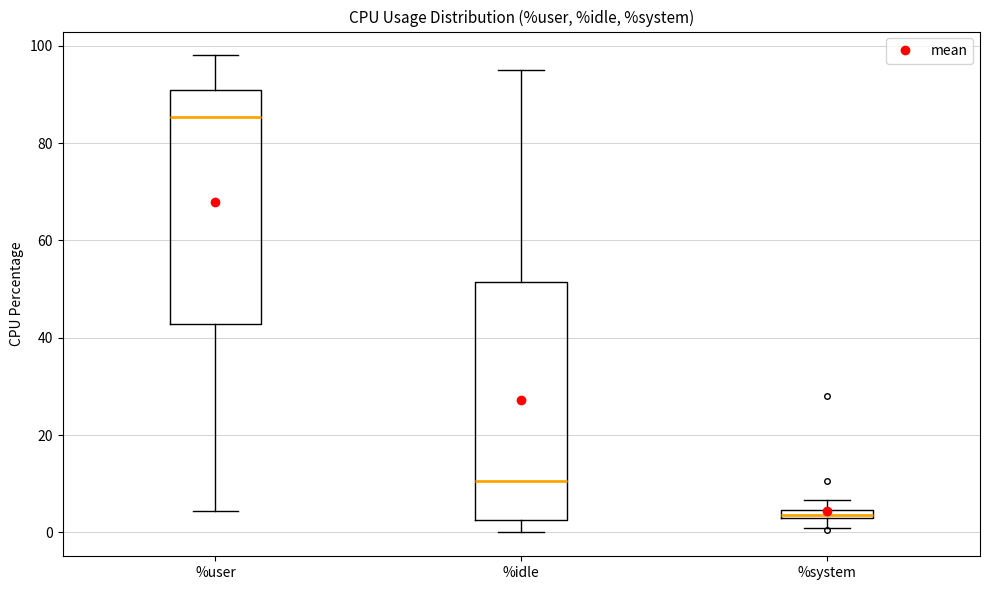

Which box has the highest median line?

%user